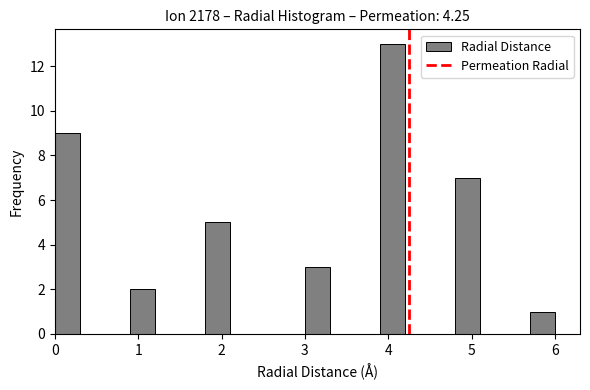

Read against the x-axis, roughly where is the centre of the tallest bar?

4.1